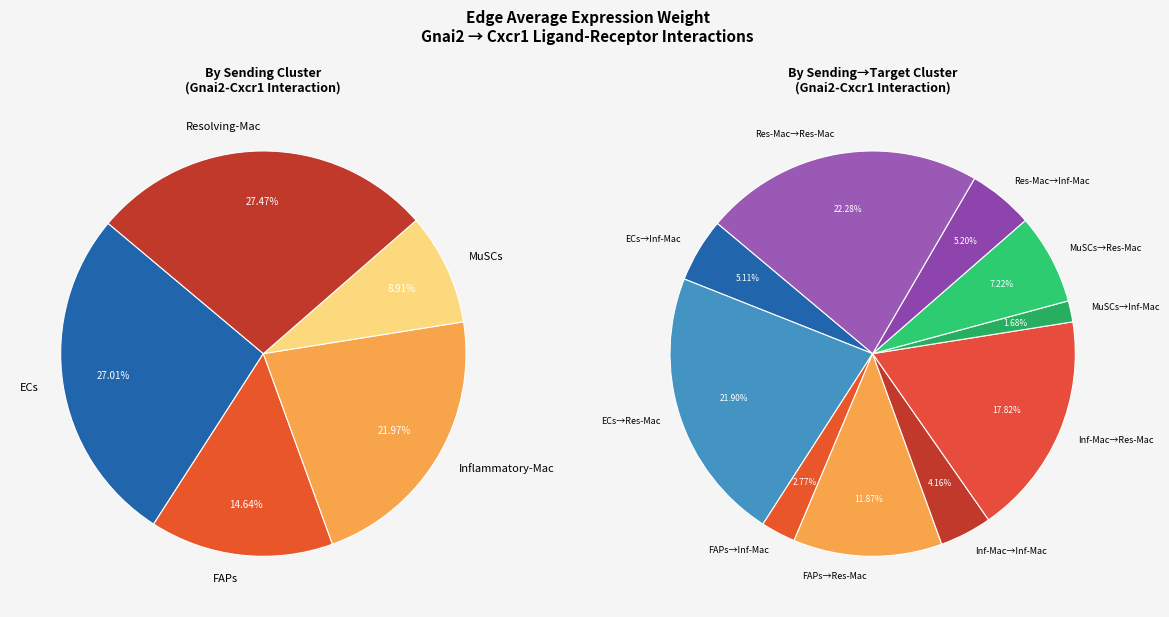

How many slices are in this pie chart?

10